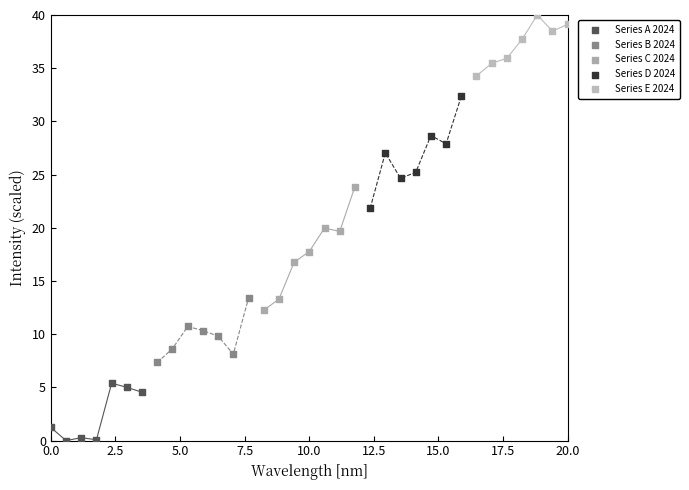

Which series reaches the minimum Y coordinate?

Series A 2024